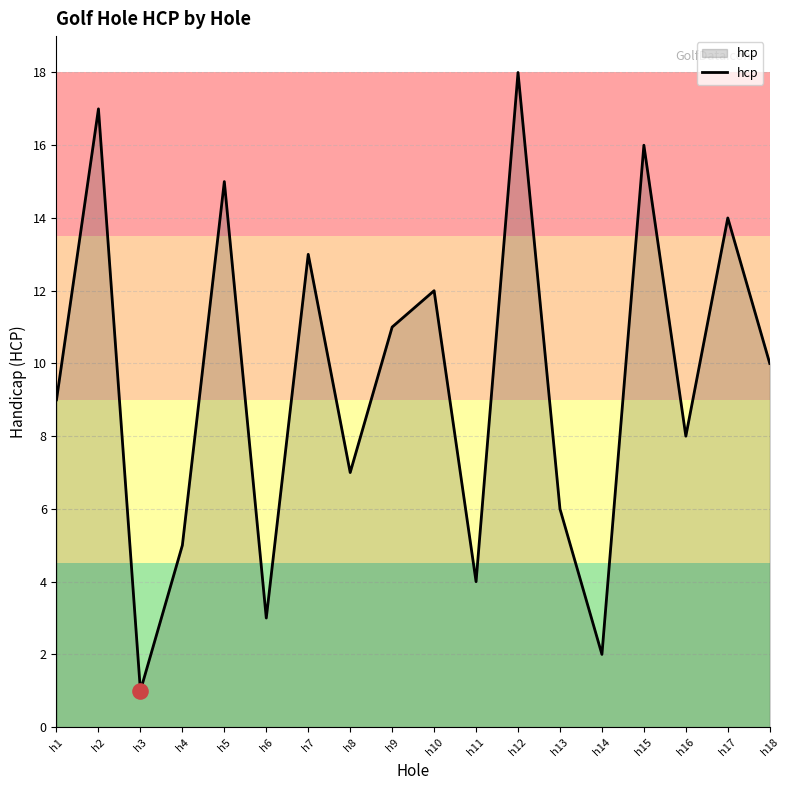

What is the change in value from h4 to h14?

-3